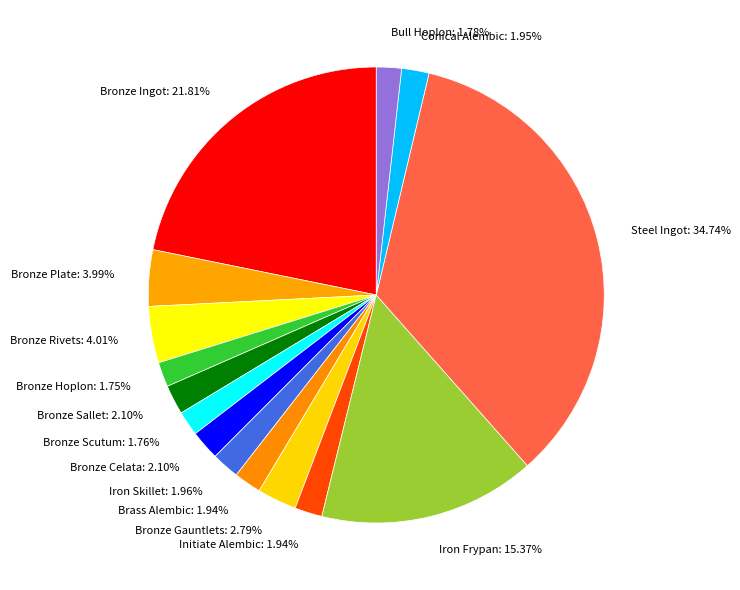

Is Bronze Sallet: 2.10% the majority of the pie?

No